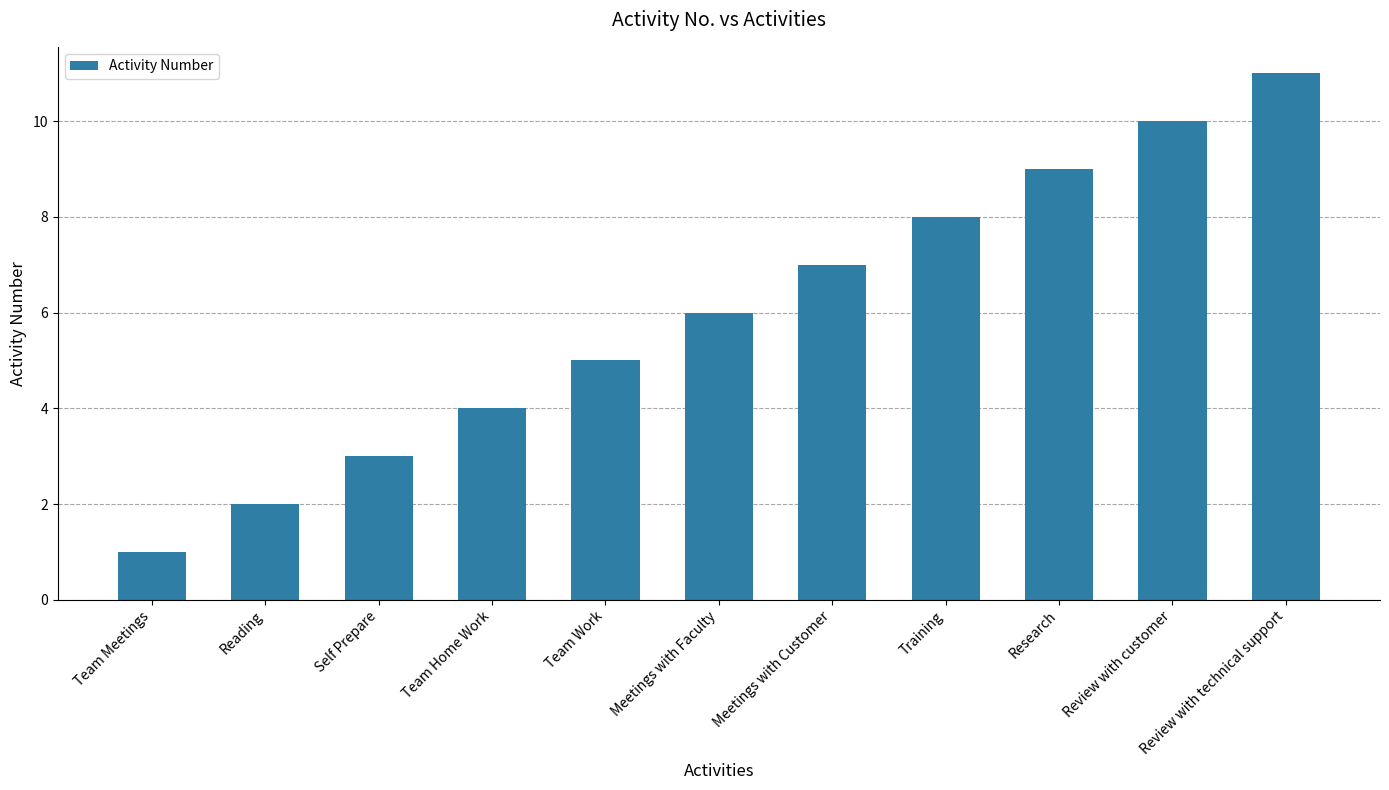

Reading left to right, extract all data points from this chart.

1	2	3	4	5	6	7	8	9	10	11